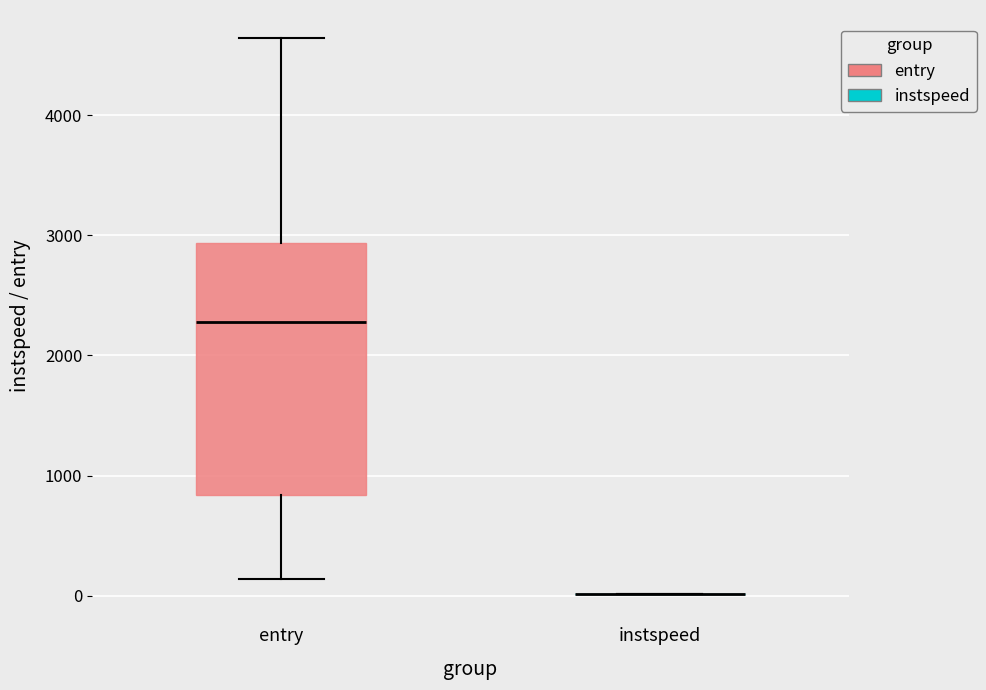

Reading left to right, read every box against the y-axis: the position of its median line, the range the box covers, and the ends of its whiskers. The values are not printed on the chart, so give them approximately, as read against the axis.

entry: median 2300, box 800 to 2900, whiskers 100 to 4600
instspeed: box collapsed to a line at 0, whiskers 0 to 0